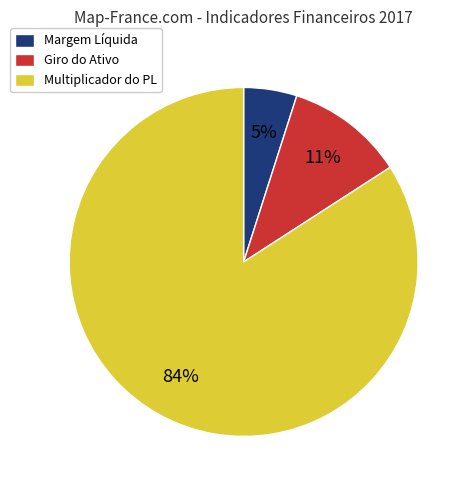

The Giro do Ativo slice represents 22% of the pie. True or false?

False